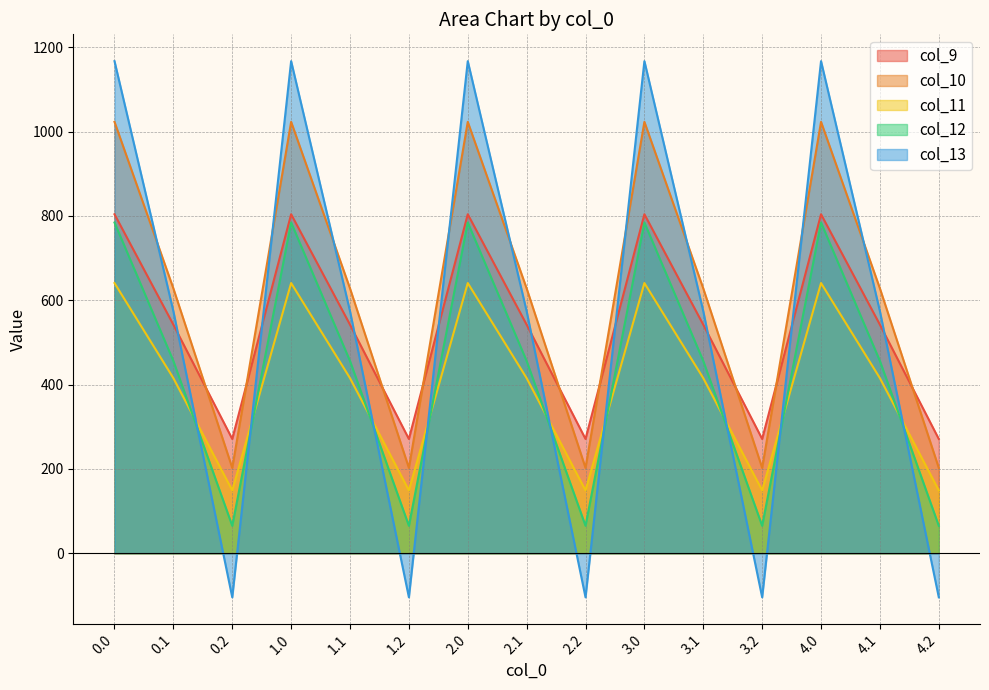

What is the difference between the maximum and minimum values in the col_13 series?

1271.5